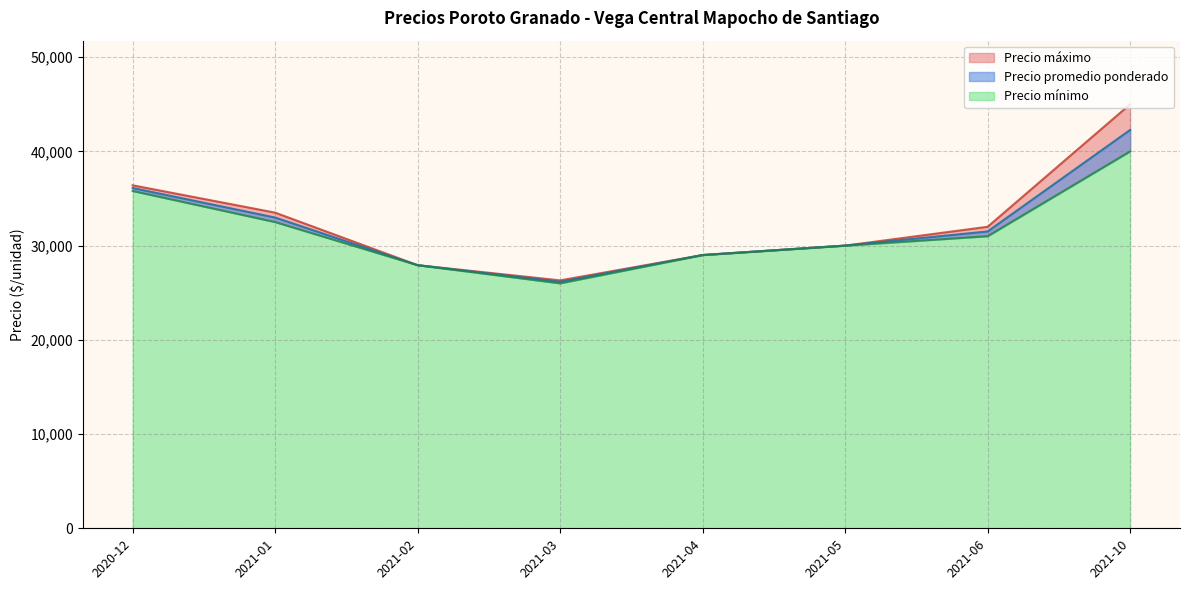

True or false: Precio maximo has a value of 18653 at 2021-03-03.

False